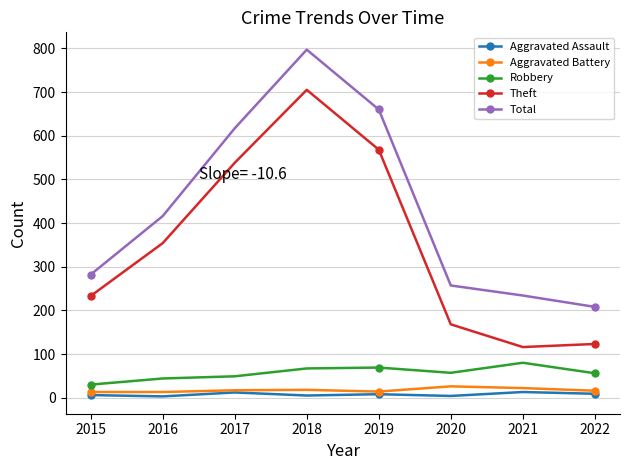

True or false: Robbery and Aggravated Battery cross at least once.

False